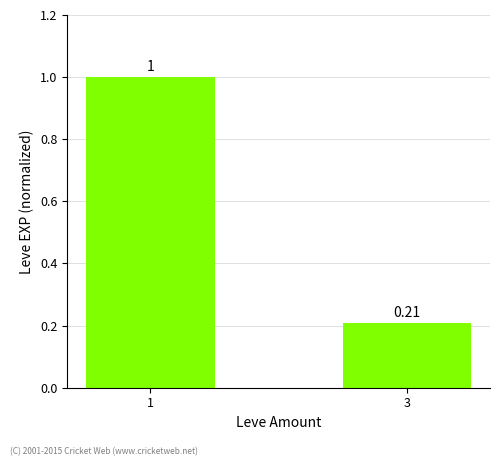

How many bars are there in total?

2